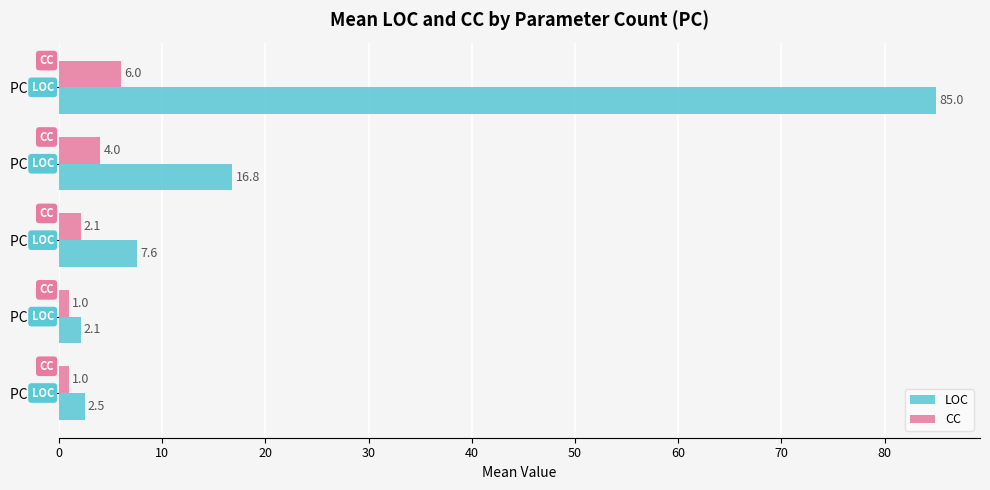

List the series in order of their peak value, lowest first.

CC, LOC